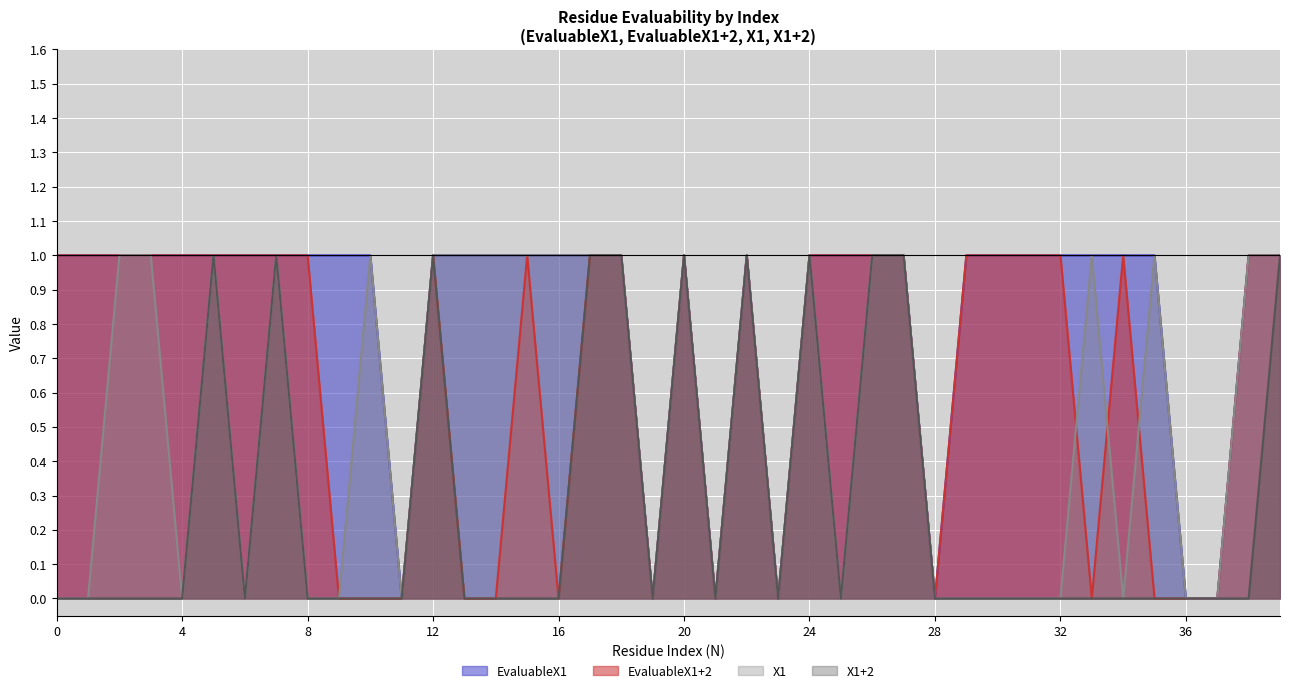

The value of X1 at 10 is 0. True or false?

False